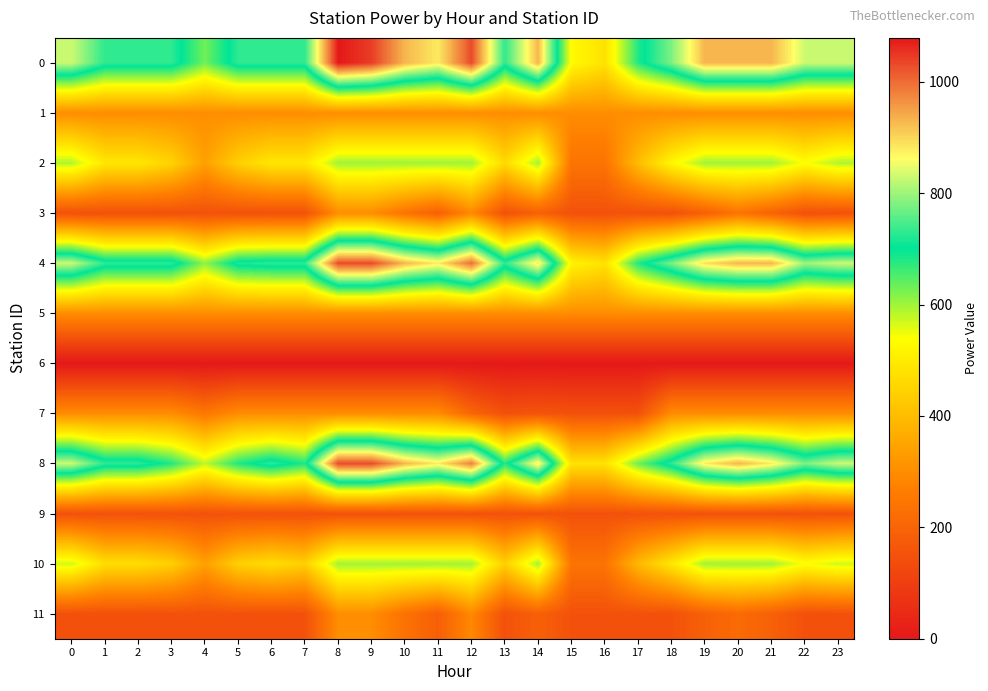

At how many categories does at least one series exceed 718?

20